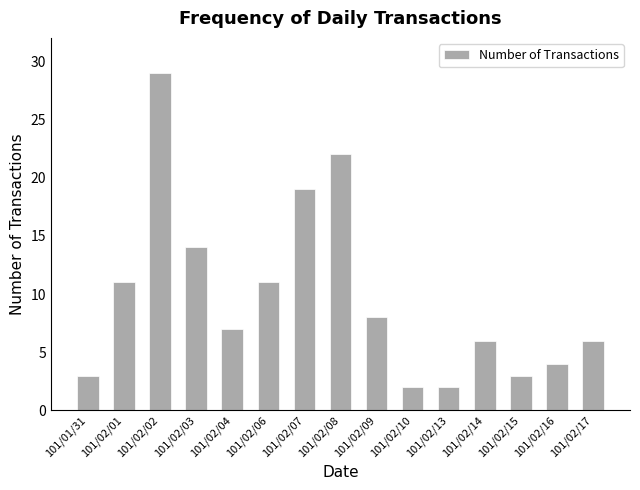

Reading left to right, transcribe all the data shown in this chart.

3	11	29	14	7	11	19	22	8	2	2	6	3	4	6